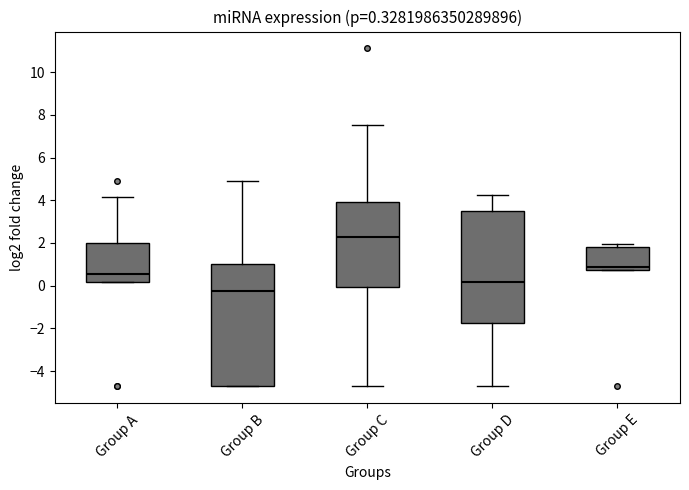

Which box has the lowest median line?

Group B